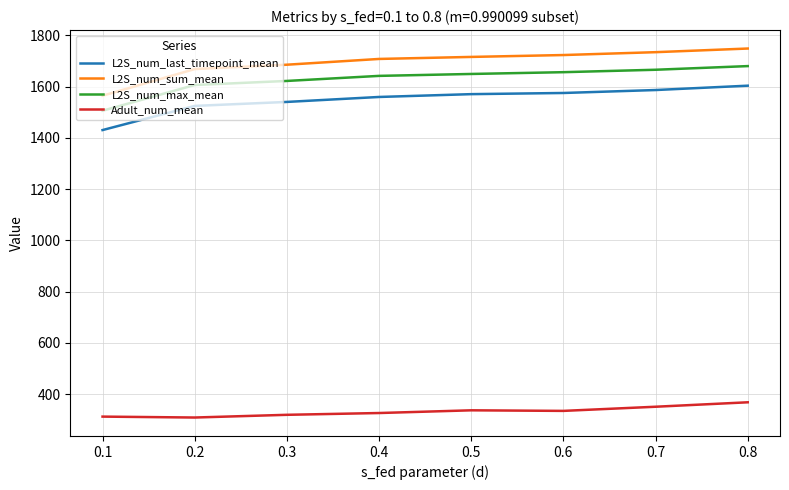

Which series has the largest range (max minus min)?

L2S_num_sum_mean